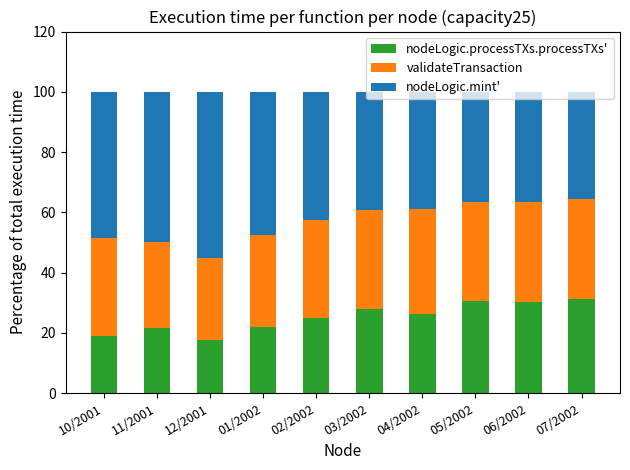

What is the total value across all series at 05/2002?

100.0